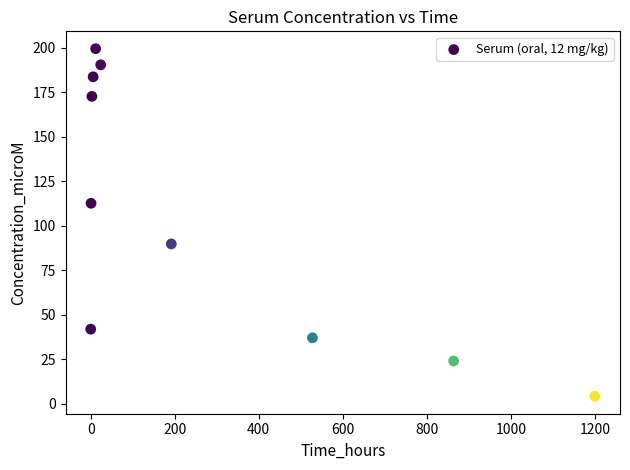

What is the range of Y values (max minus min)?

195.4